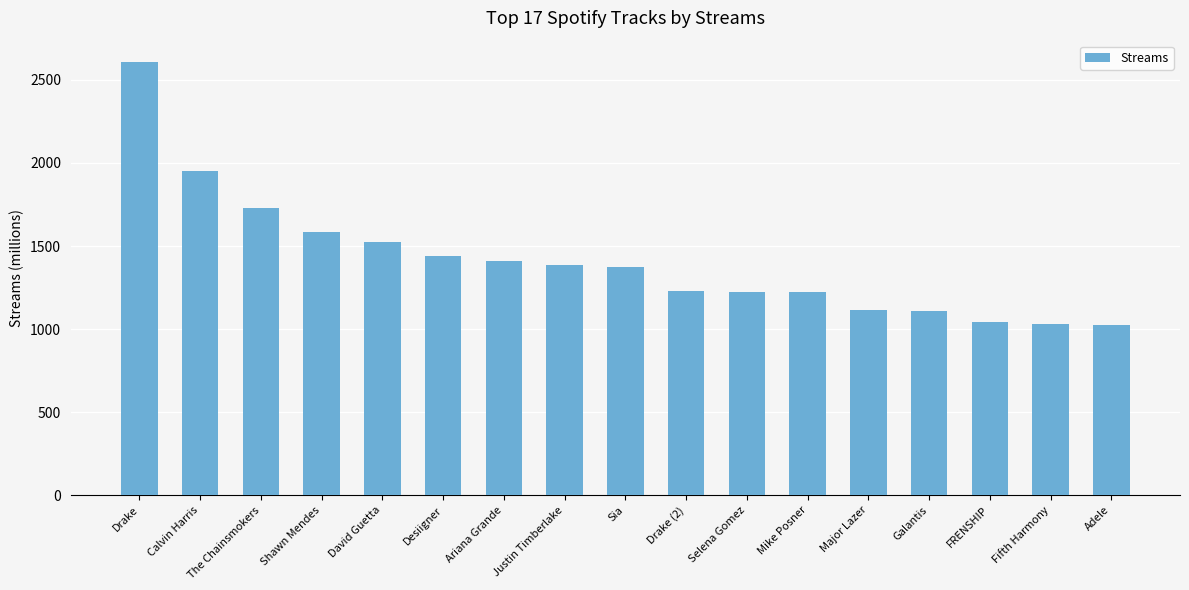

What is the difference between the maximum and second lowest values?

1575